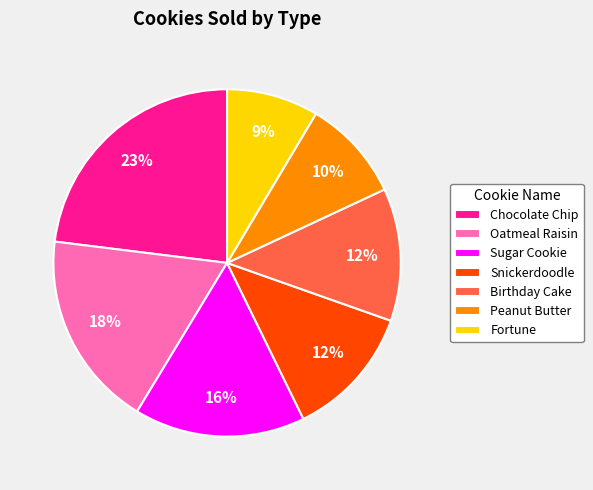

Is it true that Sugar Cookie is 28% of the pie?

False